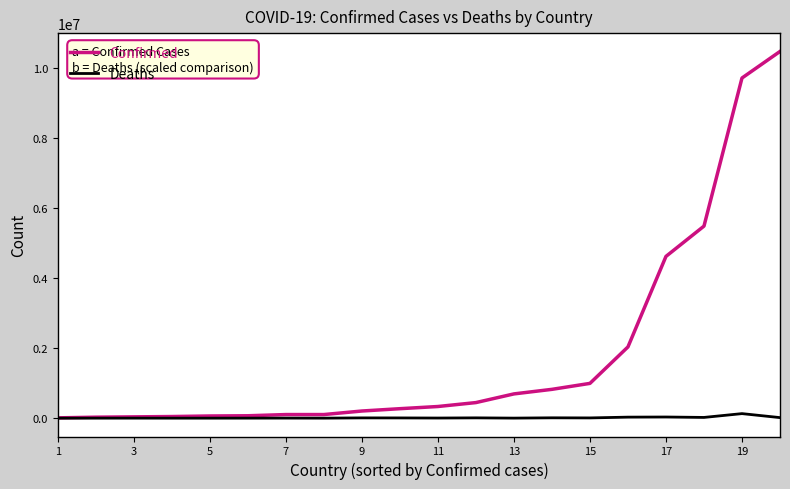

Which series has the largest total across all categories?

Confirmed